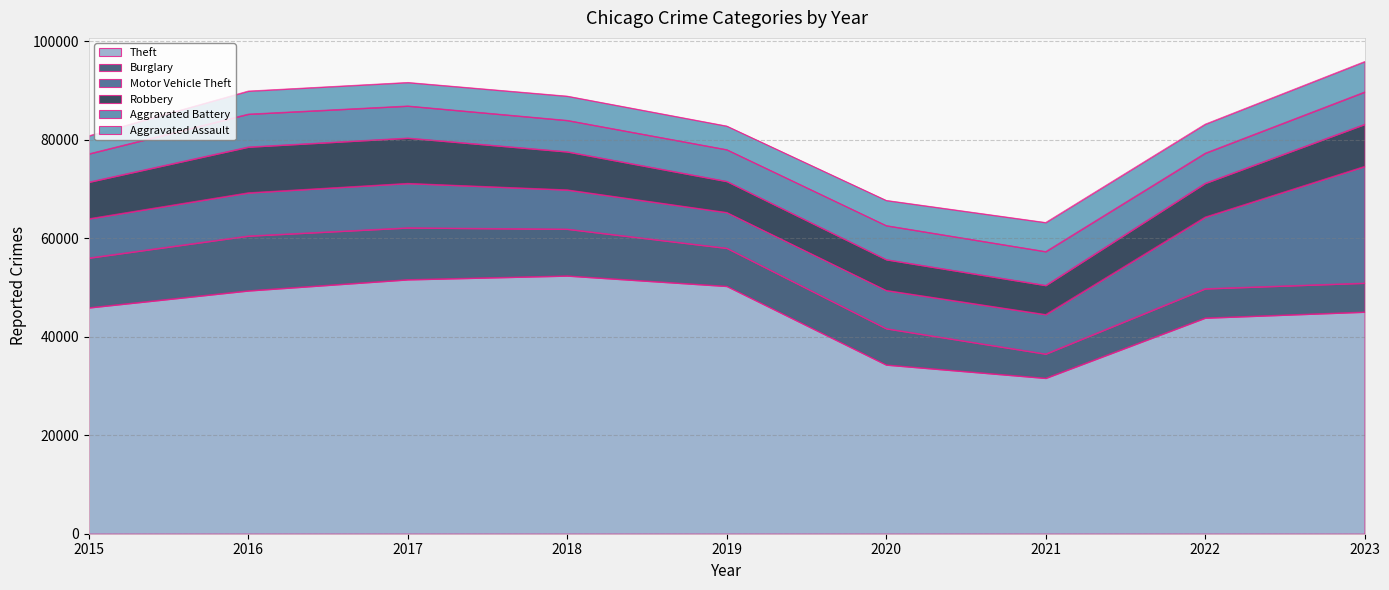

True or false: Motor Vehicle Theft has more than 2 interior local peaks.

False